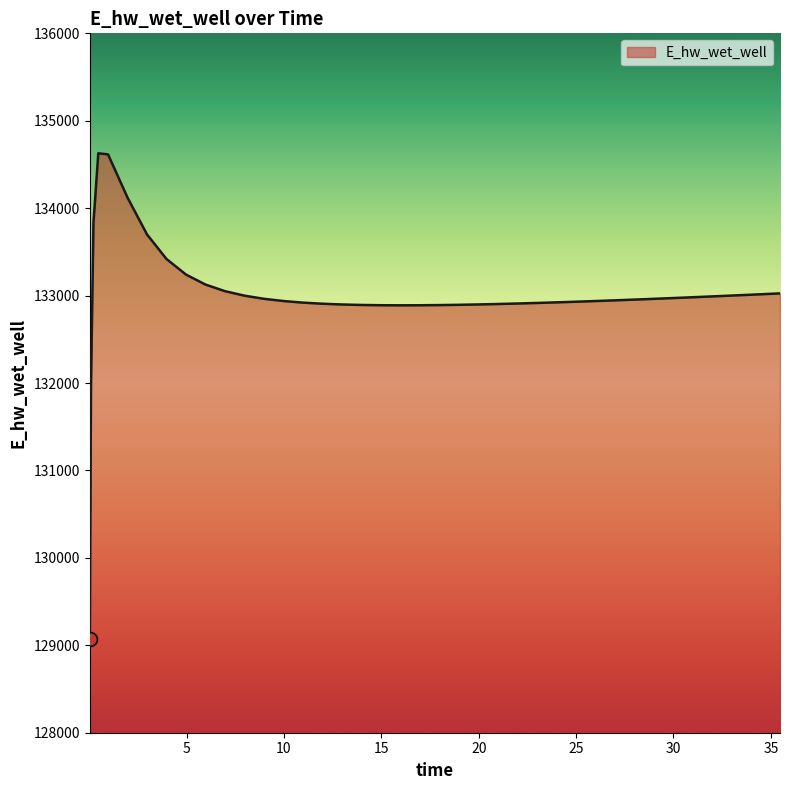

How many series are shown in this chart?

1